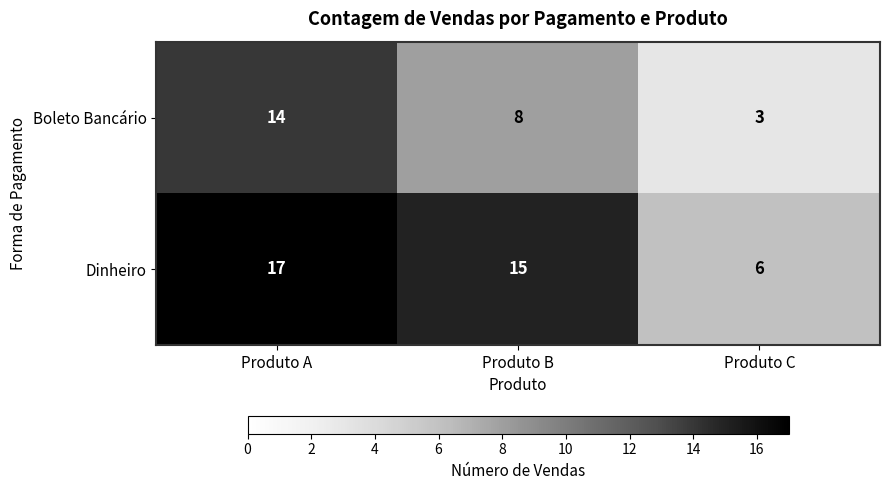

Reading left to right, extract all data points from this chart.

Boleto Bancário: 14	8	3
Dinheiro: 17	15	6